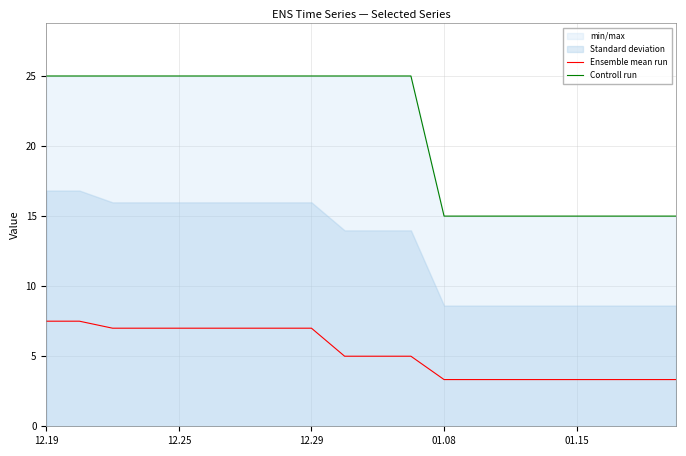

Which series has the widest spread of values?

Controll run